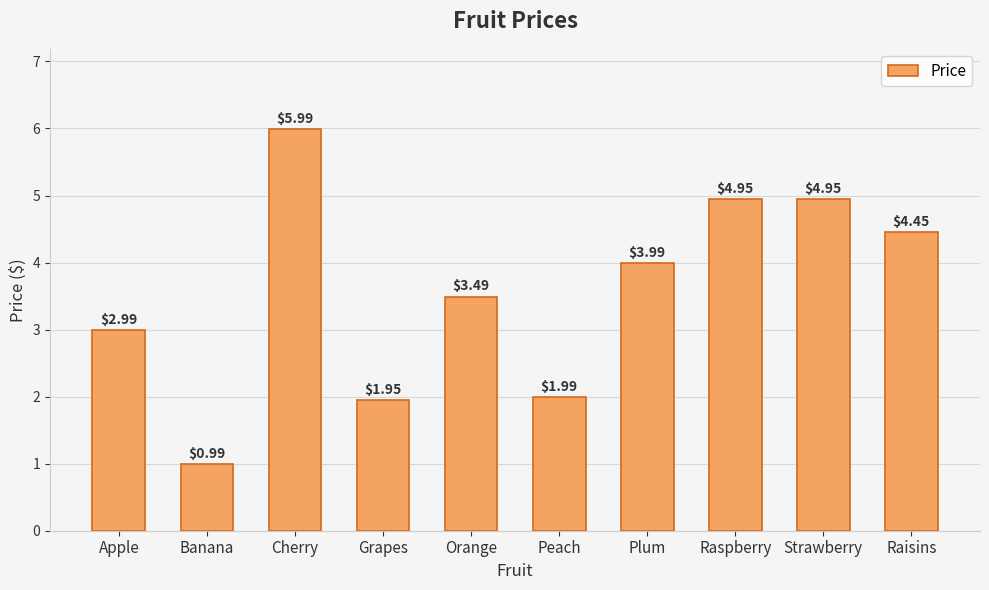

How many series are shown in this chart?

1